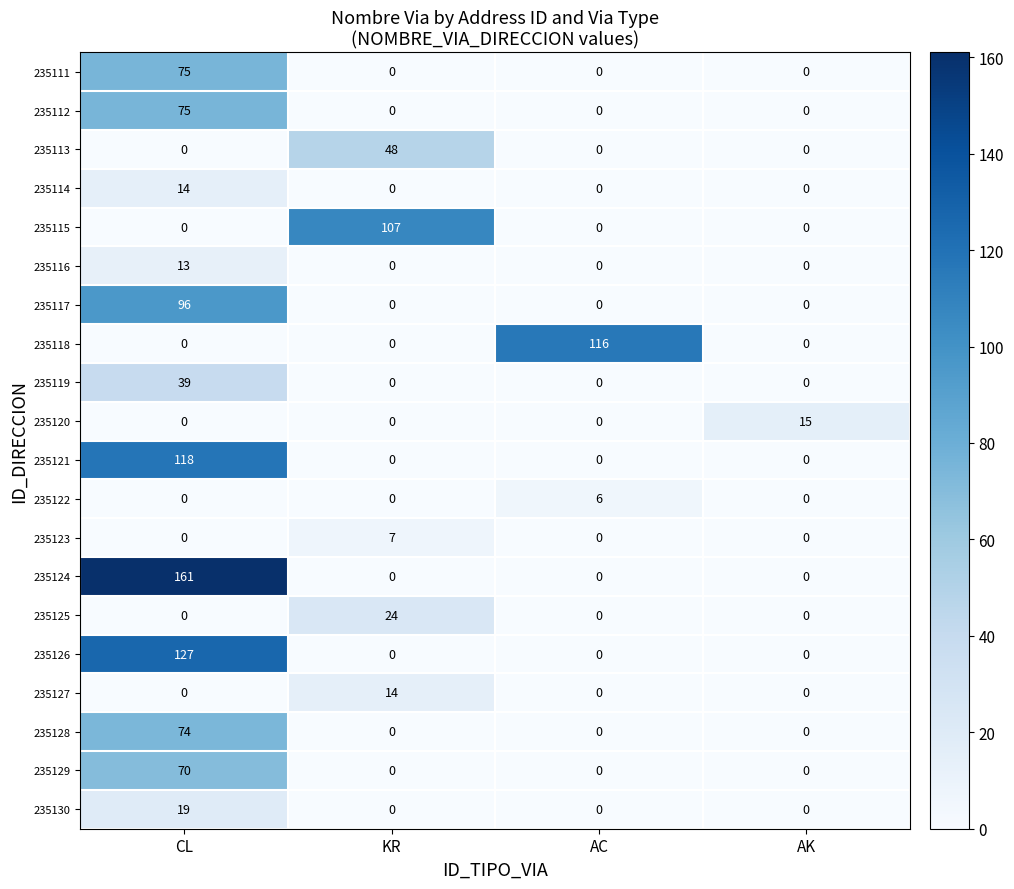

What is the difference between the maximum and second lowest values in the 235128 series?

74